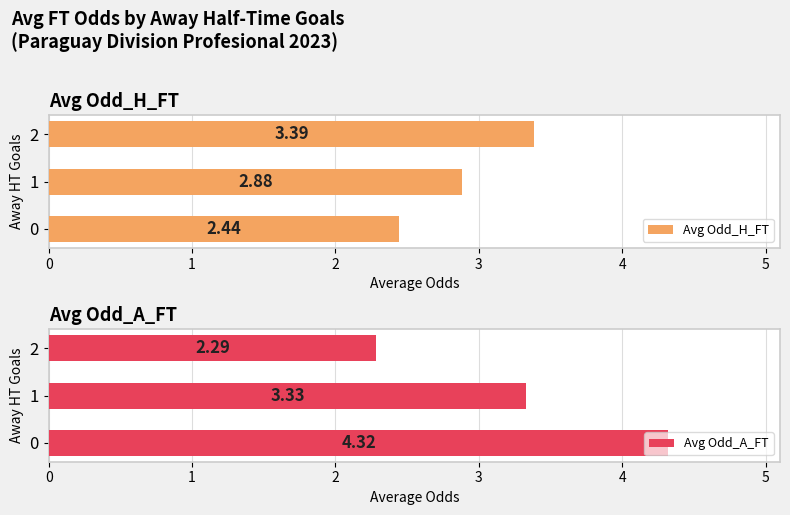

Which category has the highest value in the Avg Odd_H_FT series?

2